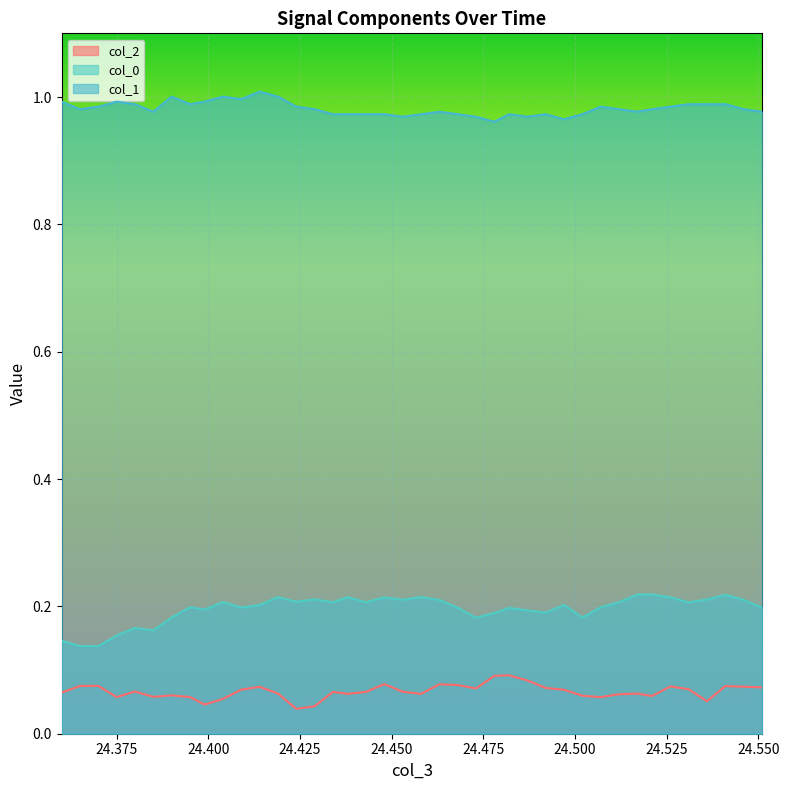

True or false: col_0 and col_1 cross at least once.

False